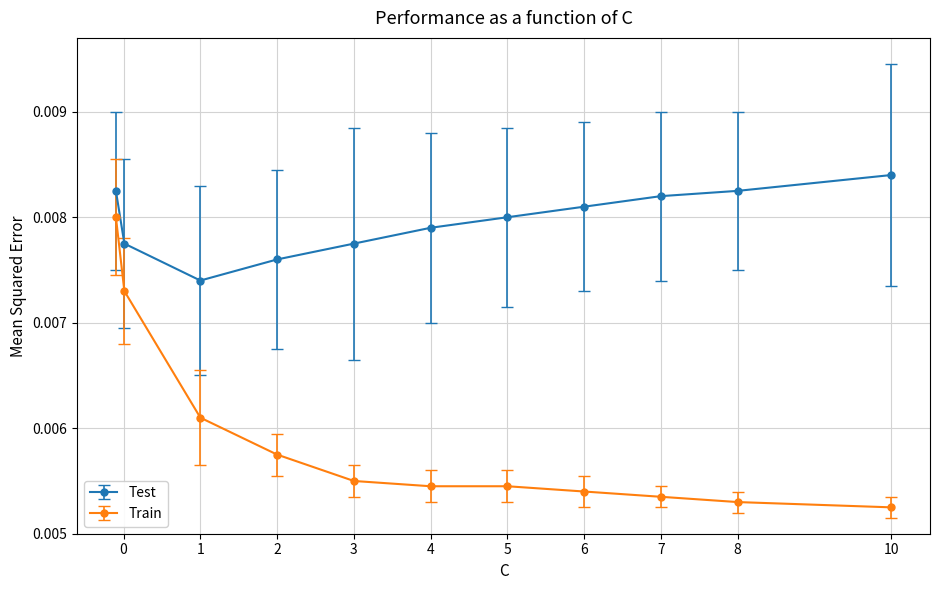

At how many categories does at least one series exceed 0?

11